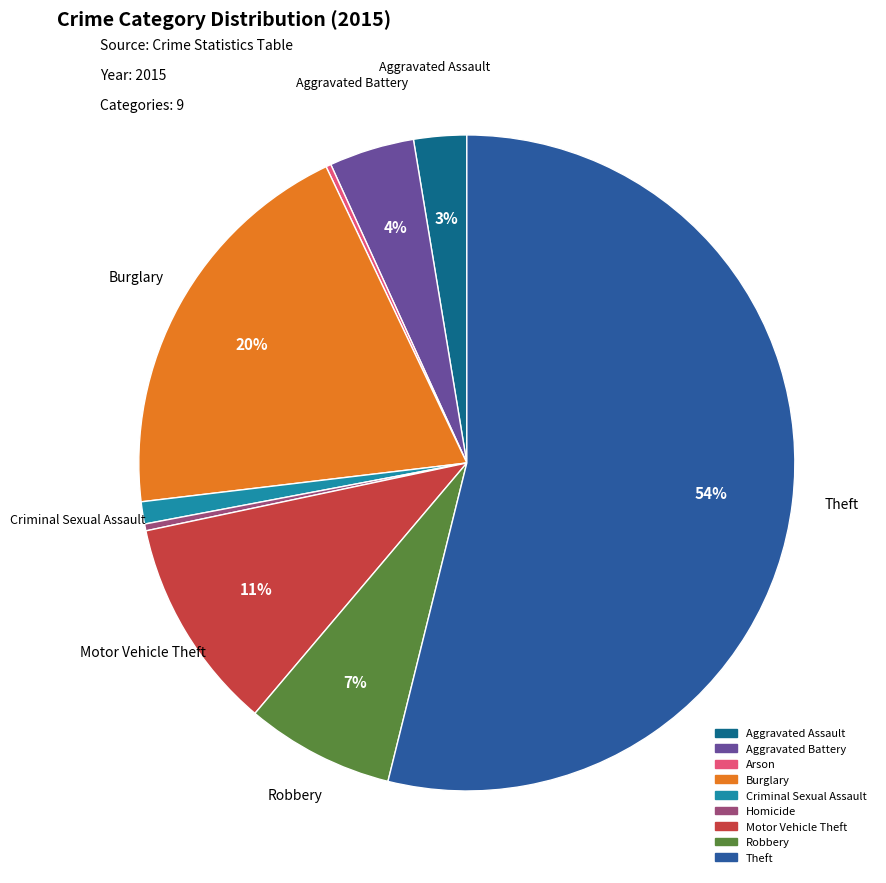

Which slice is the largest?

Theft